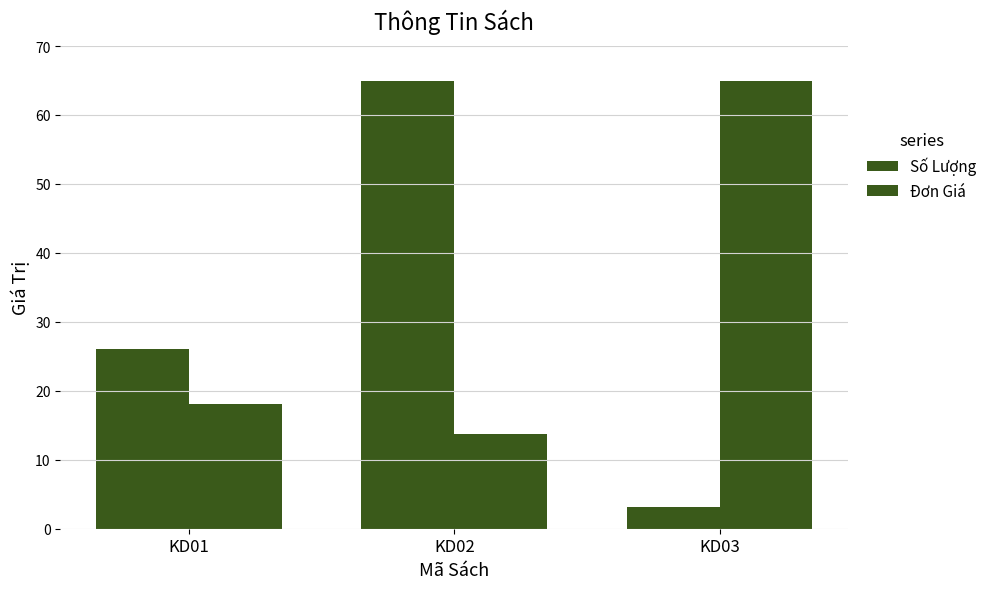

How many values in the Đơn Giá series exceed 18?

2